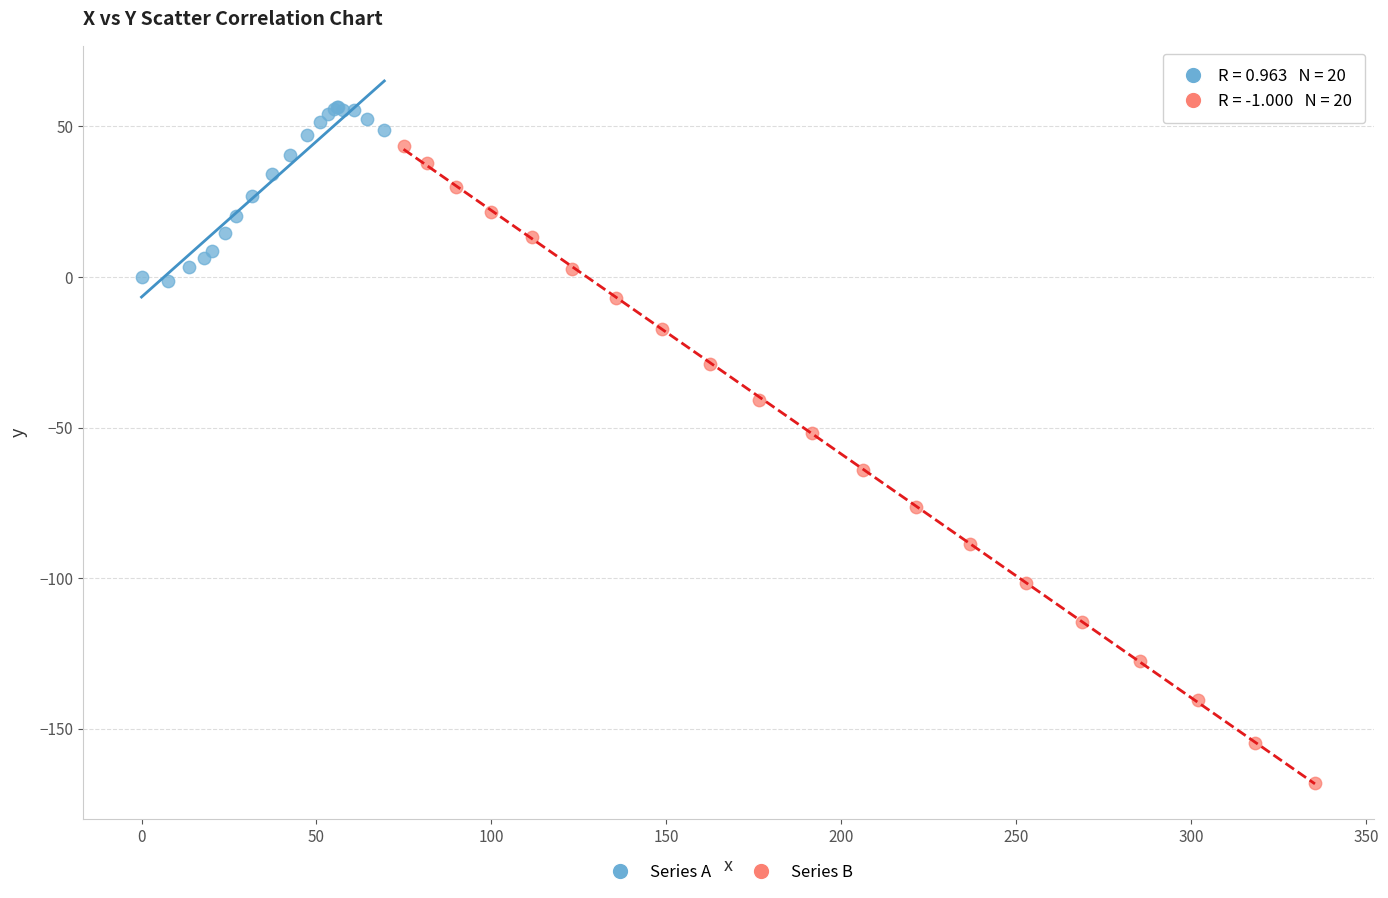

Which series has the widest spread of Y values?

Series B